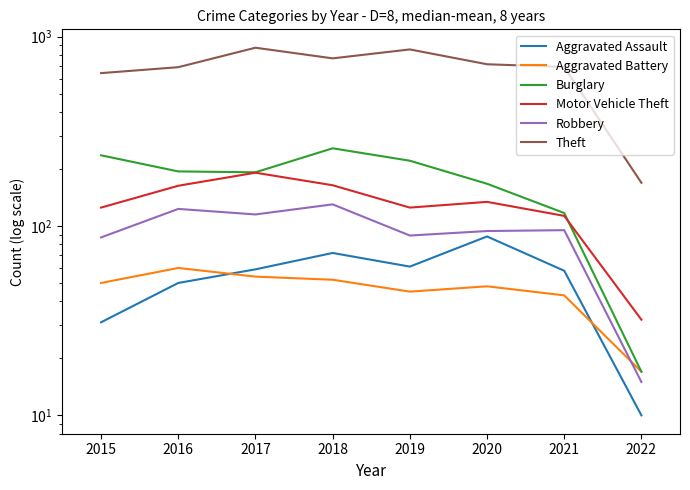

What is the value of the Robbery point at the 6th from the left?

94